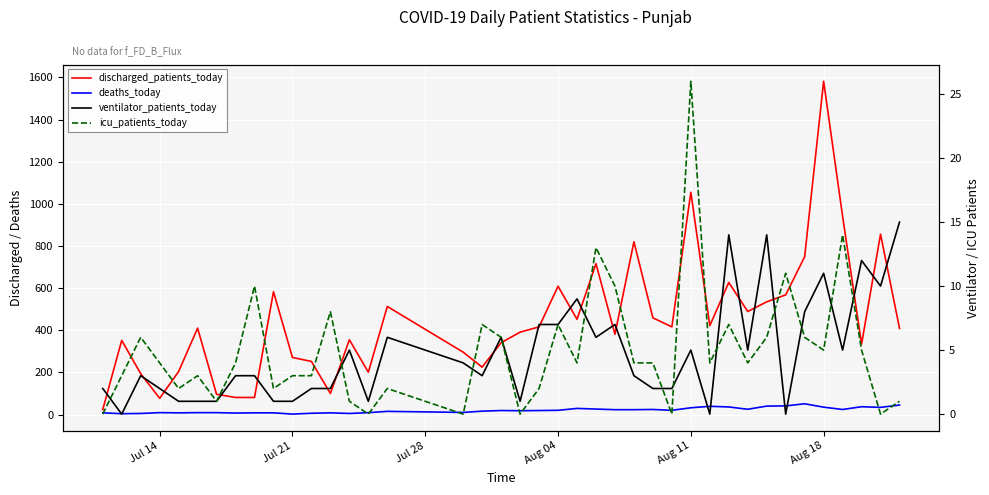

What is the difference between the maximum and minimum values in the deaths_today series?

49